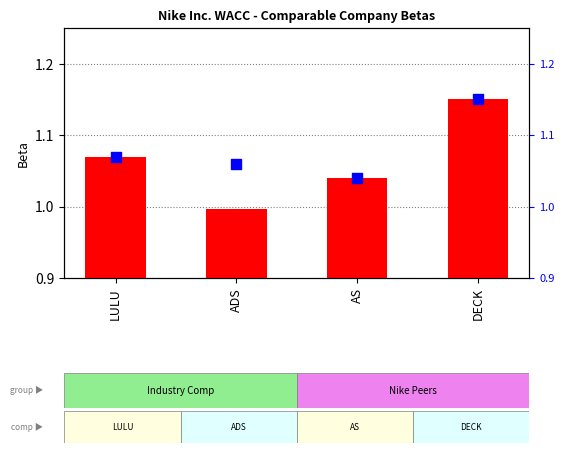

What is the total value across all series at ADS?

2.1